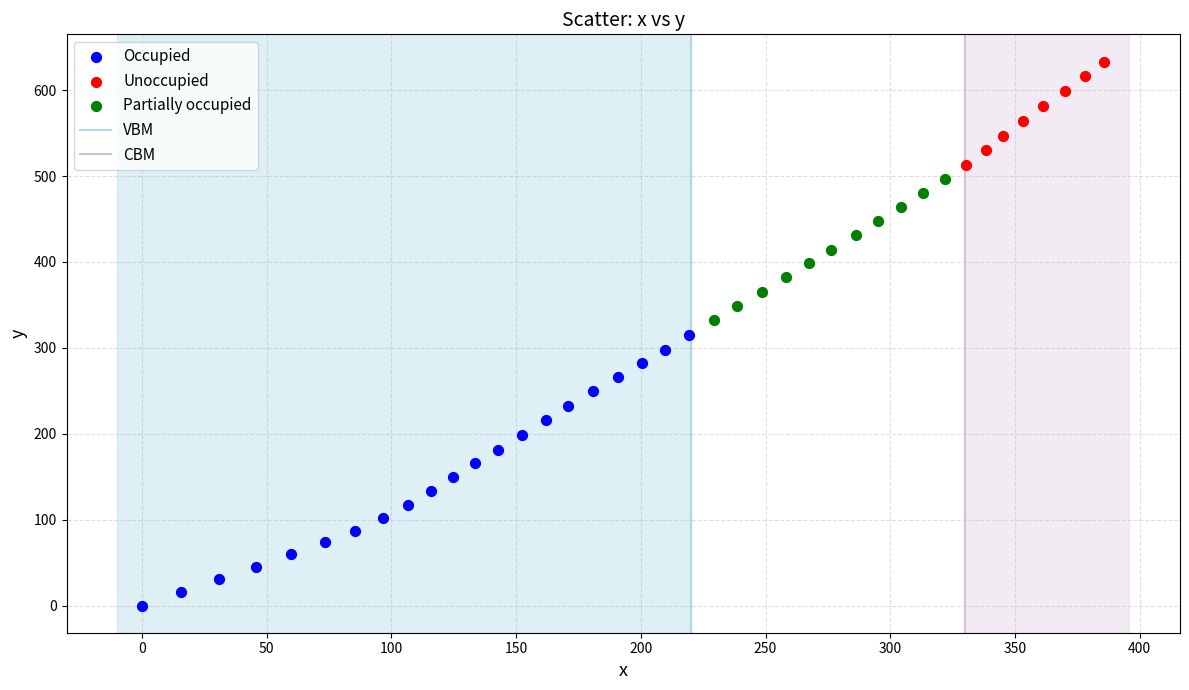

Which series contains the highest Y value?

Unoccupied